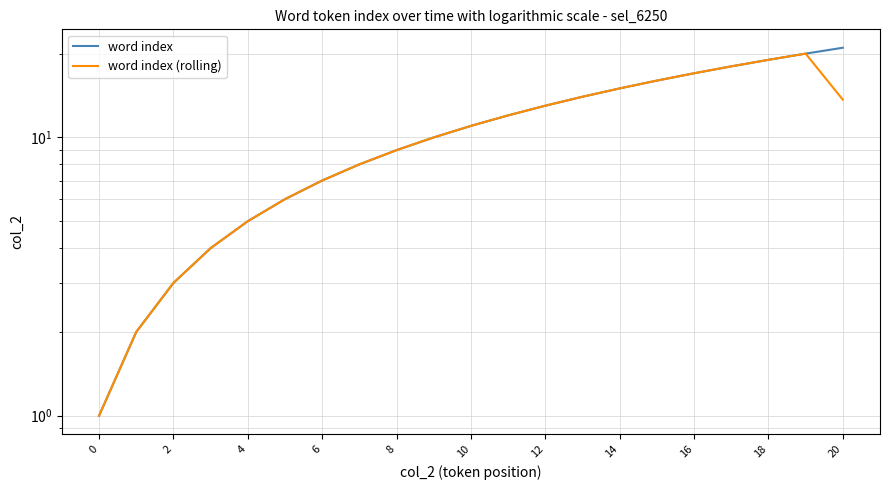

How many lines are shown in the chart?

2